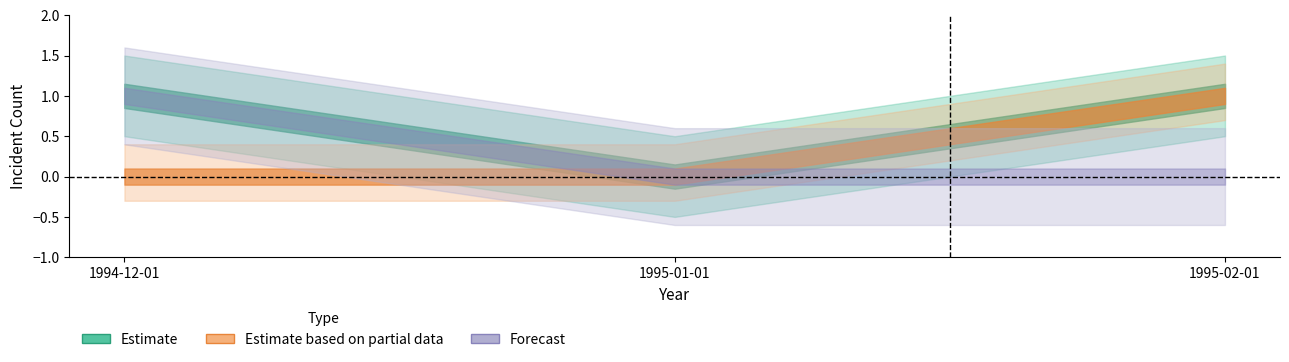

At how many categories does at least one series exceed 0?

2